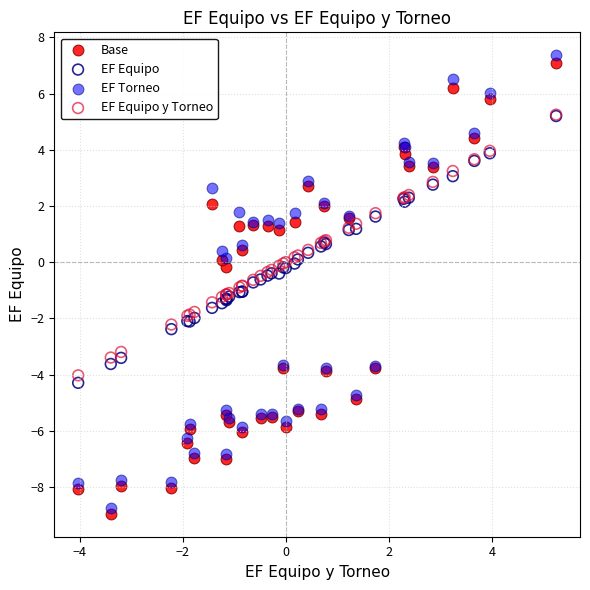

What are all the series names shown in the legend?

Base, EF Equipo, EF Torneo, EF Equipo y Torneo